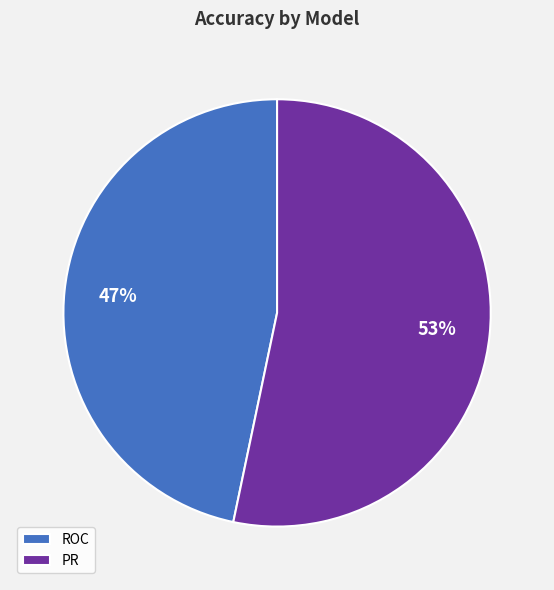

What is the largest slice in the pie chart?

PR